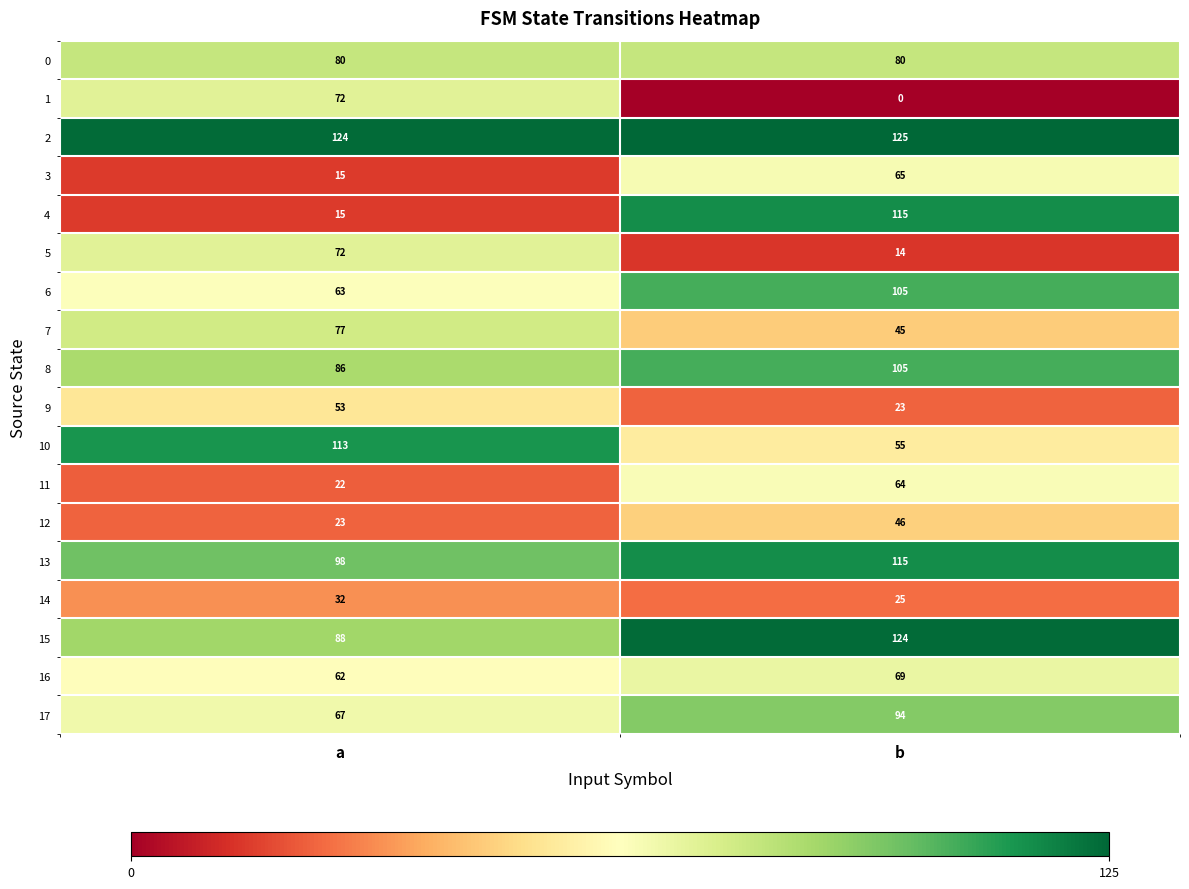

What is the difference between the highest and lowest values at b?

125